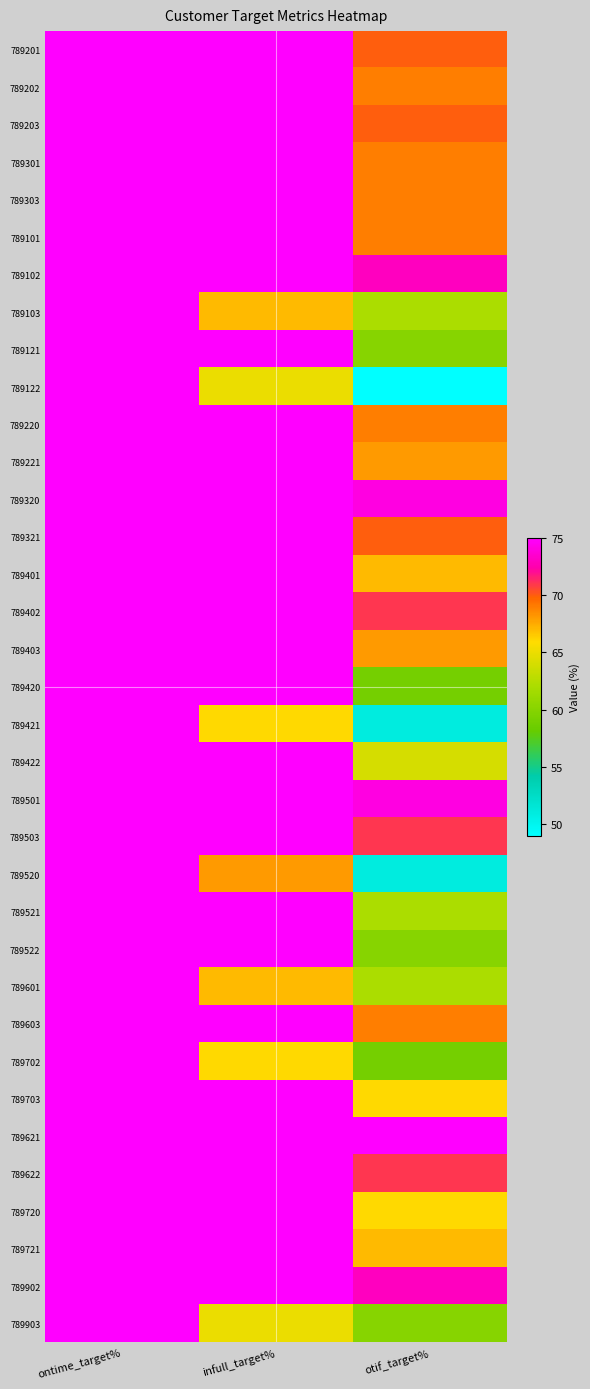

Reading left to right, extract all data points from this chart.

789201: ontime_target%=87	infull_target%=81	otif_target%=70
789202: ontime_target%=85	infull_target%=81	otif_target%=69
789203: ontime_target%=92	infull_target%=76	otif_target%=70
789301: ontime_target%=89	infull_target%=78	otif_target%=69
789303: ontime_target%=88	infull_target%=78	otif_target%=69
789101: ontime_target%=86	infull_target%=80	otif_target%=69
789102: ontime_target%=90	infull_target%=81	otif_target%=73
789103: ontime_target%=92	infull_target%=67	otif_target%=62
789121: ontime_target%=78	infull_target%=77	otif_target%=60
789122: ontime_target%=76	infull_target%=65	otif_target%=49
789220: ontime_target%=91	infull_target%=76	otif_target%=69
789221: ontime_target%=85	infull_target%=80	otif_target%=68
789320: ontime_target%=91	infull_target%=81	otif_target%=74
789321: ontime_target%=87	infull_target%=81	otif_target%=70
789401: ontime_target%=85	infull_target%=79	otif_target%=67
789402: ontime_target%=89	infull_target%=80	otif_target%=71
789403: ontime_target%=86	infull_target%=79	otif_target%=68
789420: ontime_target%=75	infull_target%=79	otif_target%=59
789421: ontime_target%=78	infull_target%=66	otif_target%=51
789422: ontime_target%=79	infull_target%=81	otif_target%=64
789501: ontime_target%=92	infull_target%=80	otif_target%=74
789503: ontime_target%=86	infull_target%=82	otif_target%=71
789520: ontime_target%=75	infull_target%=68	otif_target%=51
789521: ontime_target%=78	infull_target%=79	otif_target%=62
789522: ontime_target%=76	infull_target%=79	otif_target%=60
789601: ontime_target%=92	infull_target%=67	otif_target%=62
789603: ontime_target%=92	infull_target%=75	otif_target%=69
789702: ontime_target%=89	infull_target%=66	otif_target%=59
789703: ontime_target%=85	infull_target%=78	otif_target%=66
789621: ontime_target%=92	infull_target%=81	otif_target%=75
789622: ontime_target%=90	infull_target%=79	otif_target%=71
789720: ontime_target%=86	infull_target%=77	otif_target%=66
789721: ontime_target%=89	infull_target%=75	otif_target%=67
789902: ontime_target%=90	infull_target%=81	otif_target%=73
789903: ontime_target%=92	infull_target%=65	otif_target%=60